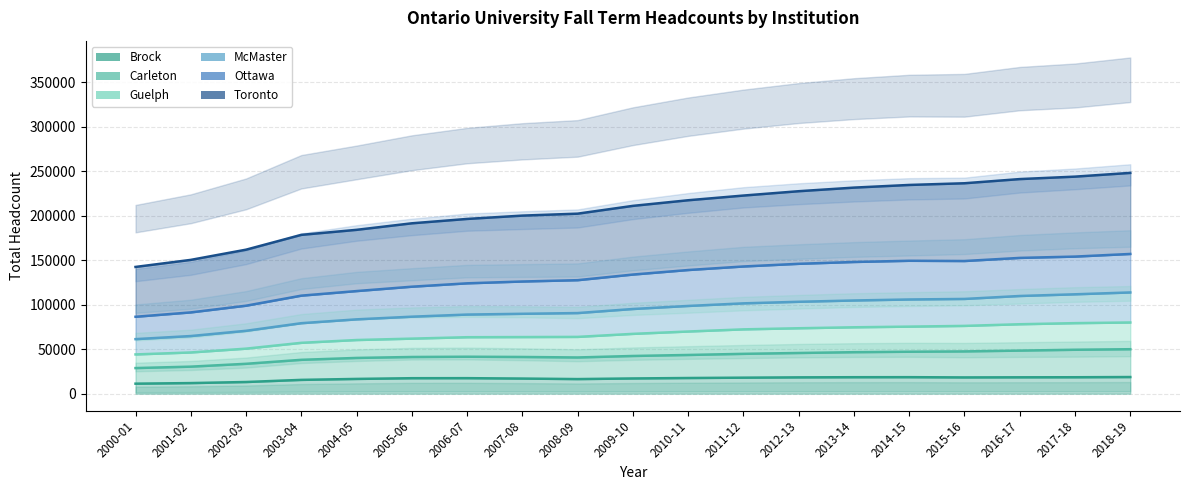

At which label does Brock reach its peak?

2018-19